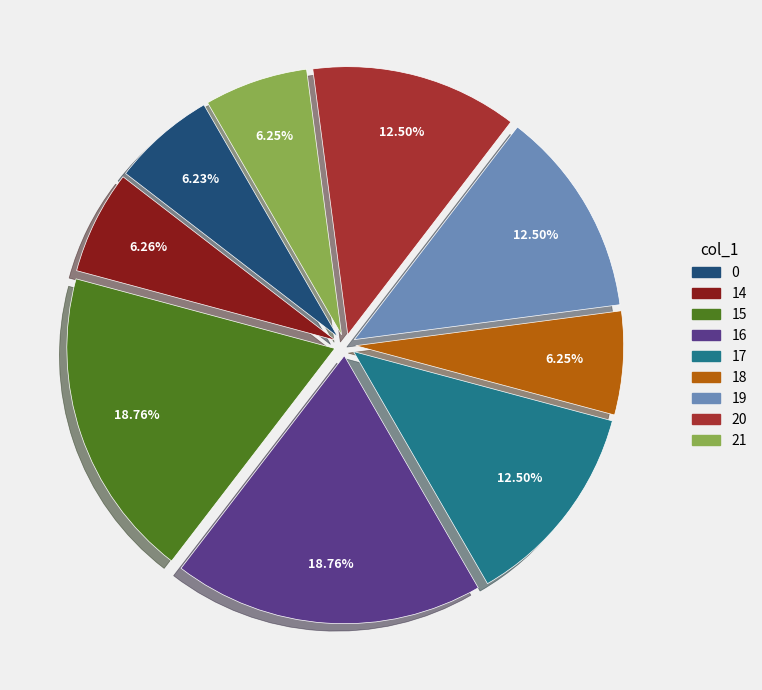

Does any single category account for the majority?

No